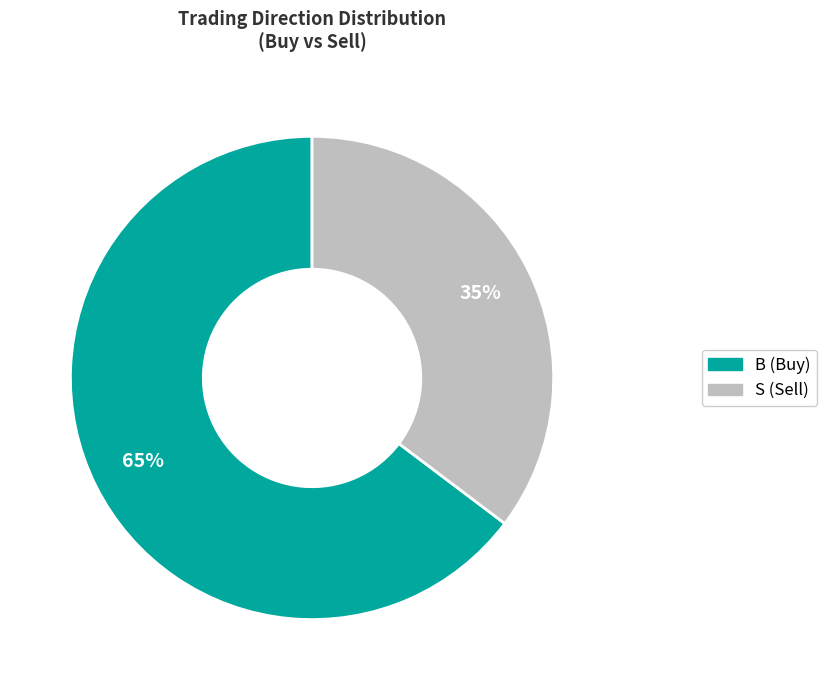

Rank the categories by value from highest to lowest.

B, S